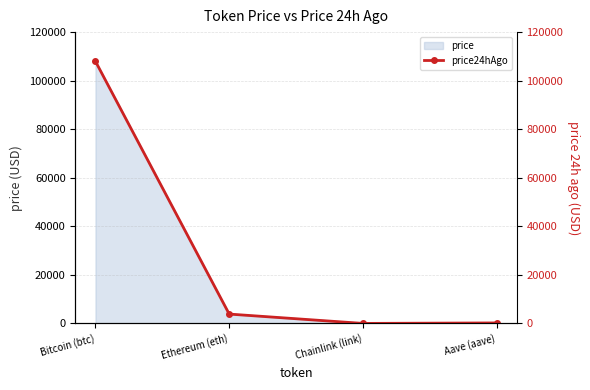

Is it true that the value at Chainlink (link) is 17.8?

True